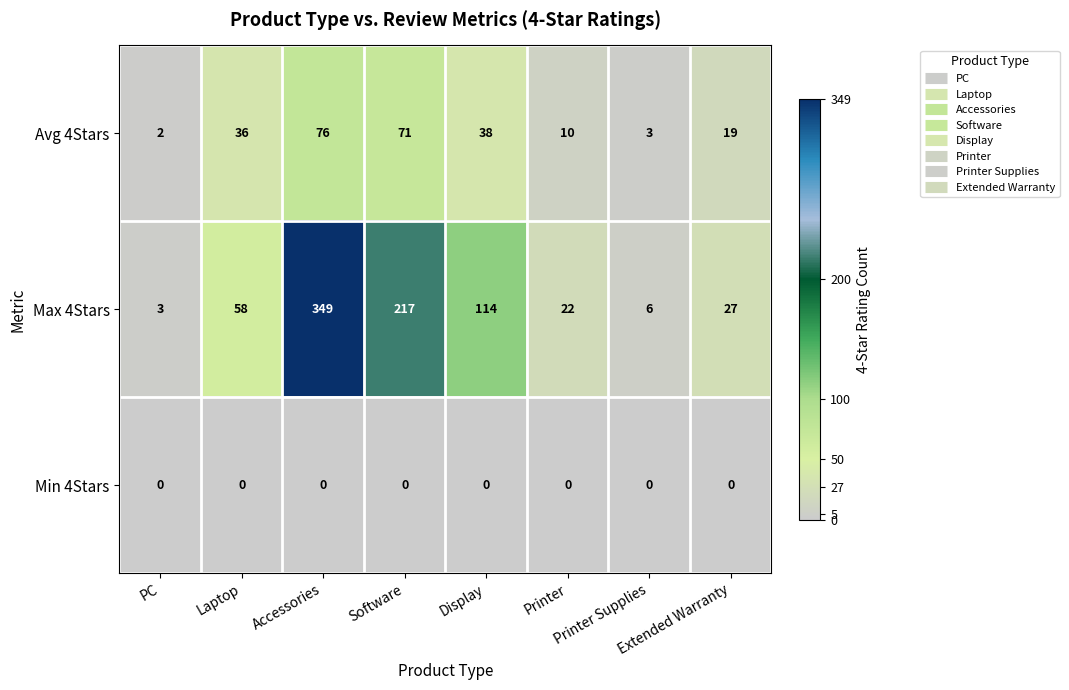

What is the difference between the maximum and minimum values in the Max 4Stars series?

346